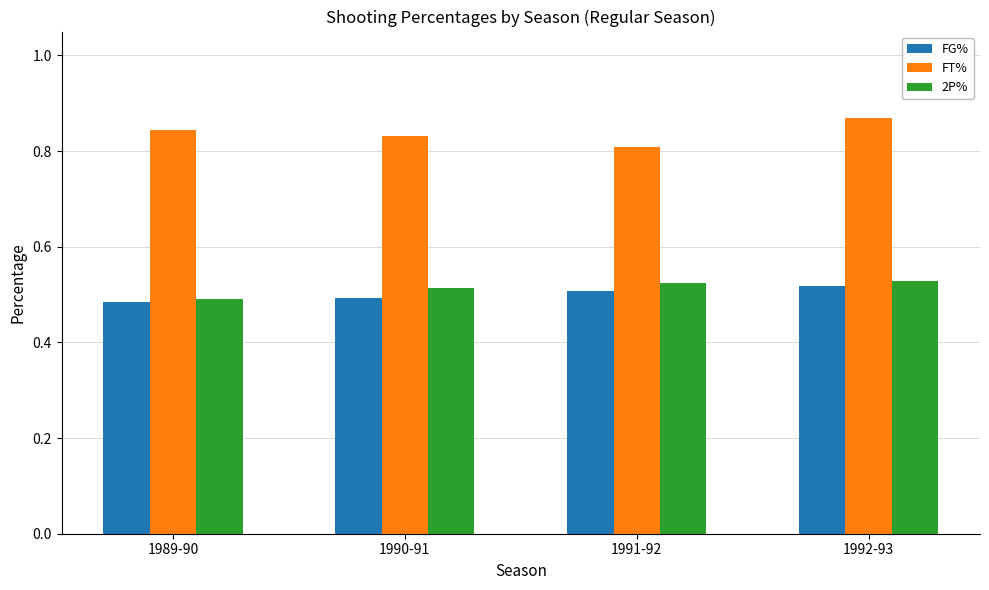

At how many categories does at least one series exceed 0?

4